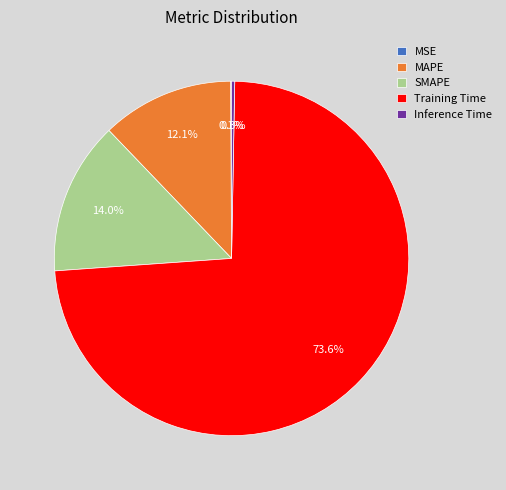

Combined, what portion of the pie is Inference Time and MAPE?

12.4%